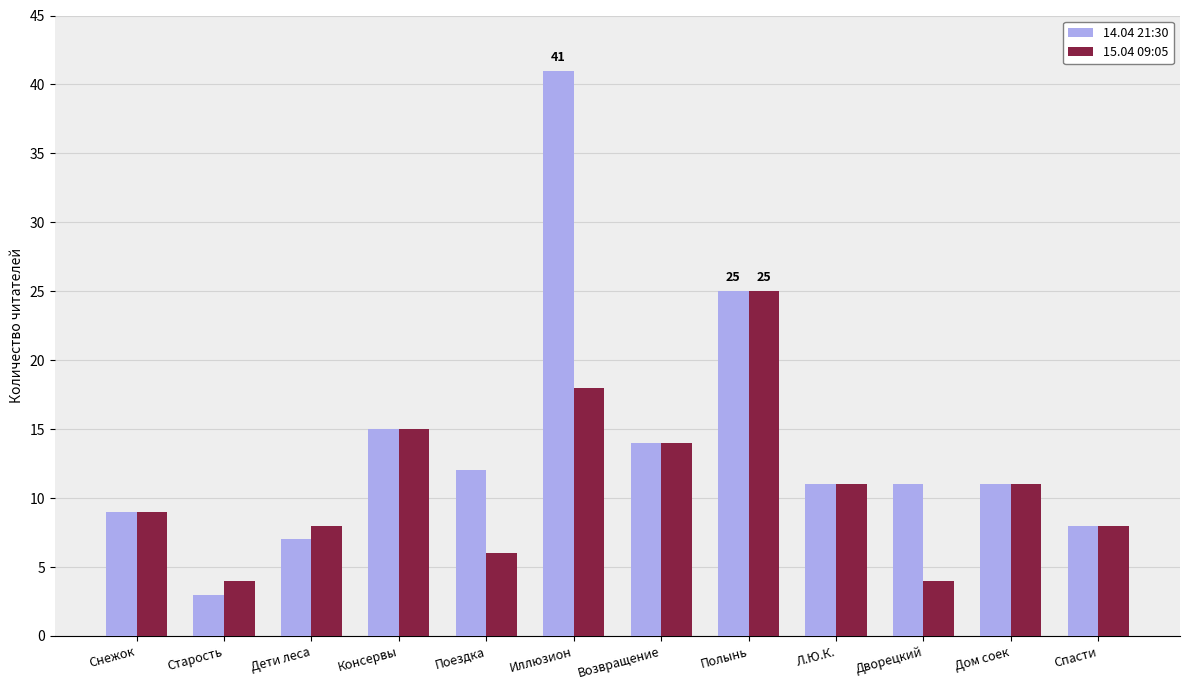

How many series are shown in this chart?

2